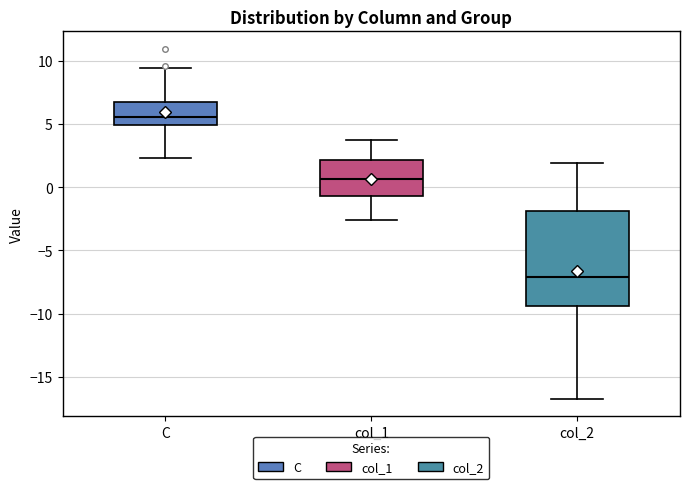

Where does the lower whisker of the box for C end on the y-axis? The values are not printed on the chart, so give them approximately, as read against the axis.

2.5